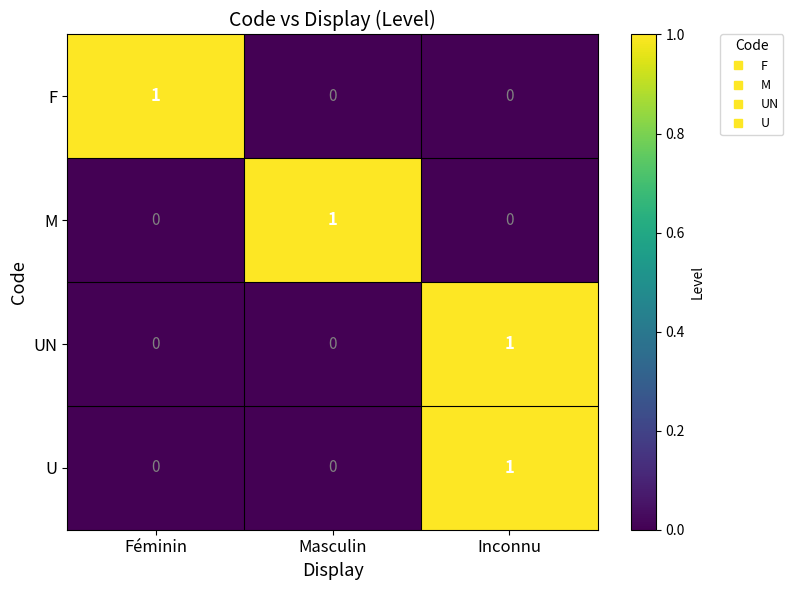

The UN series shows -1 at Masculin. True or false?

False